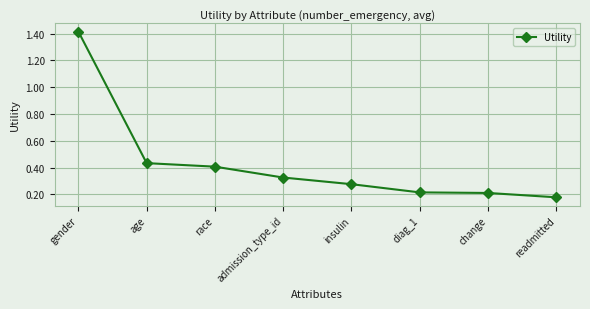

What position from the left is race?

3